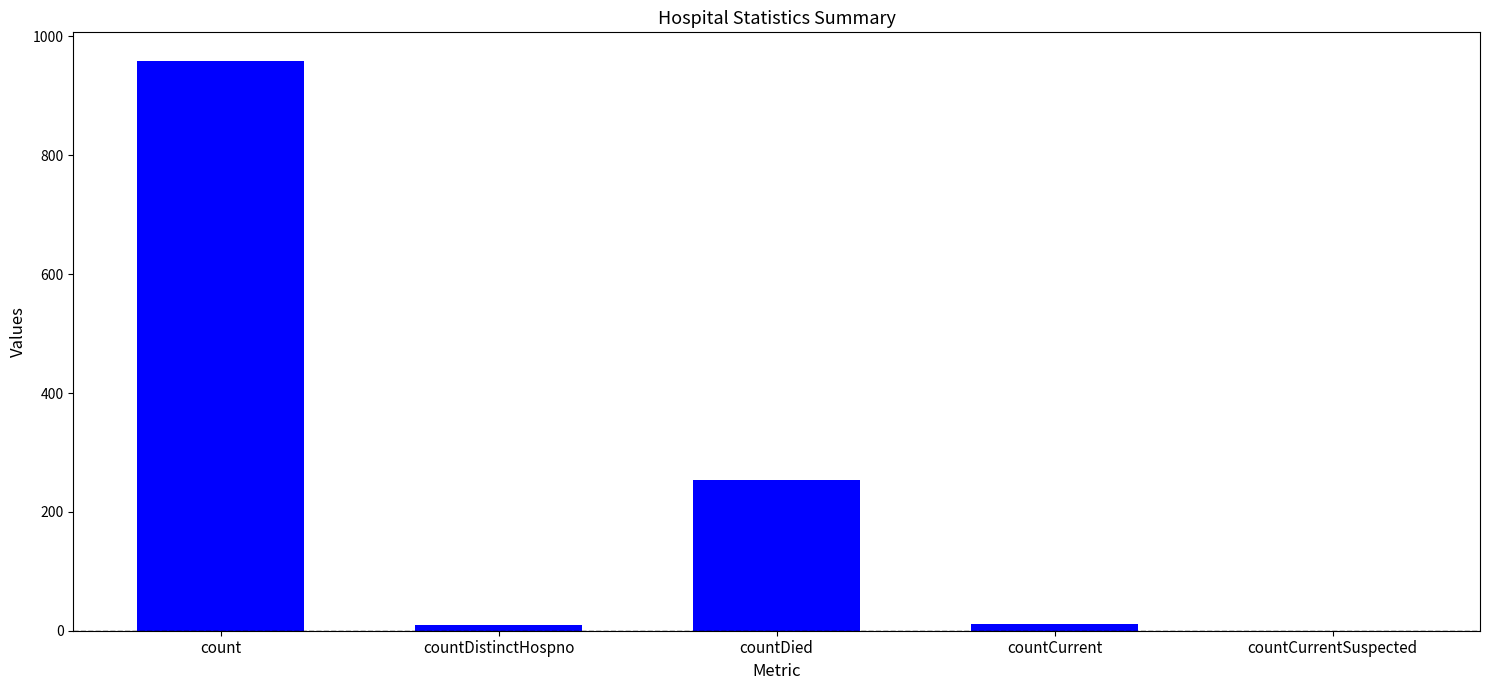

How many series are shown in this chart?

1